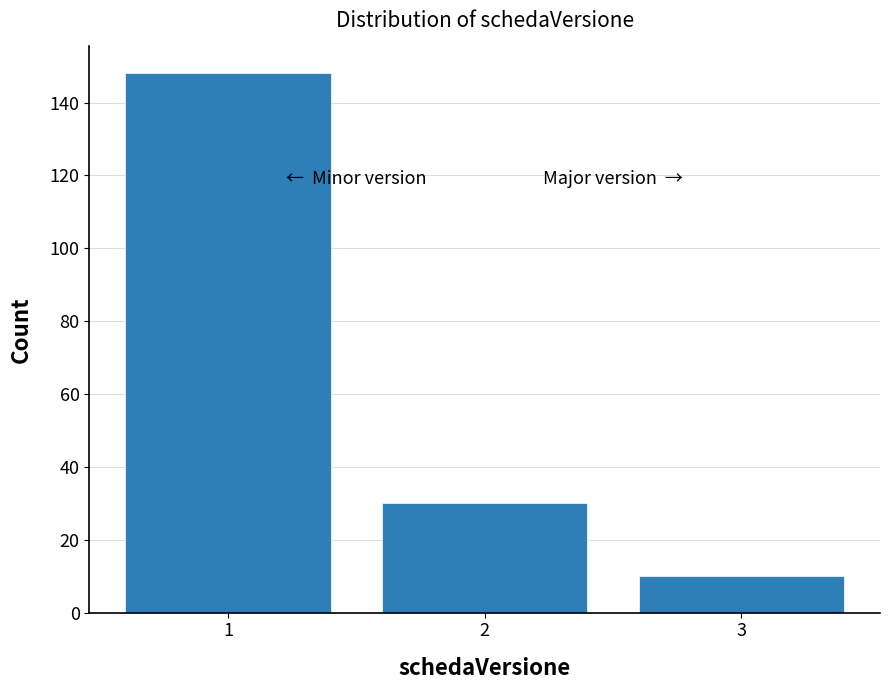

Reading right to left, list all the values displayed in this chart.

3=10	2=30	1=148